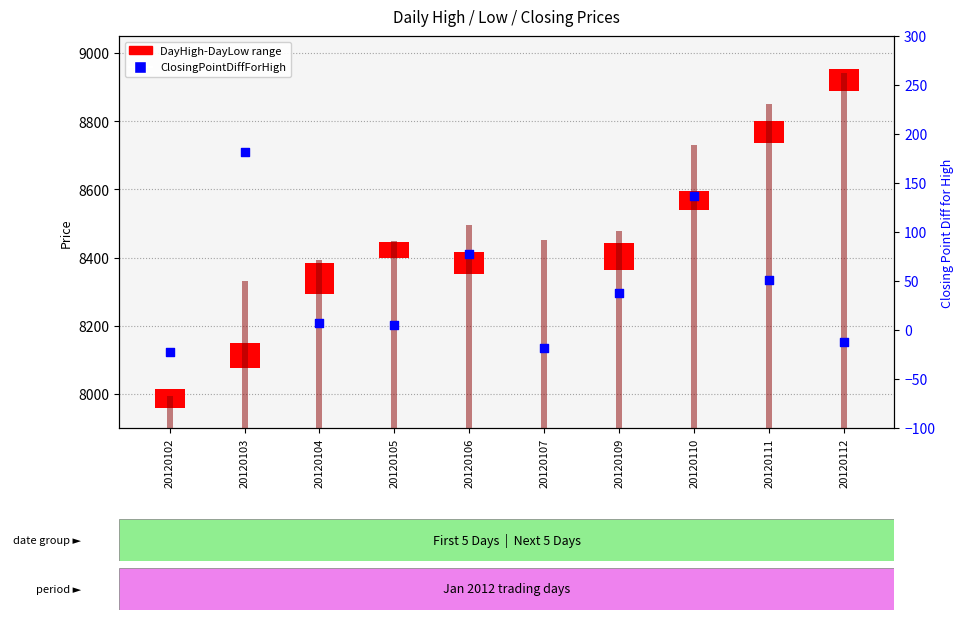

Which series has the widest spread of Y values?

Closing